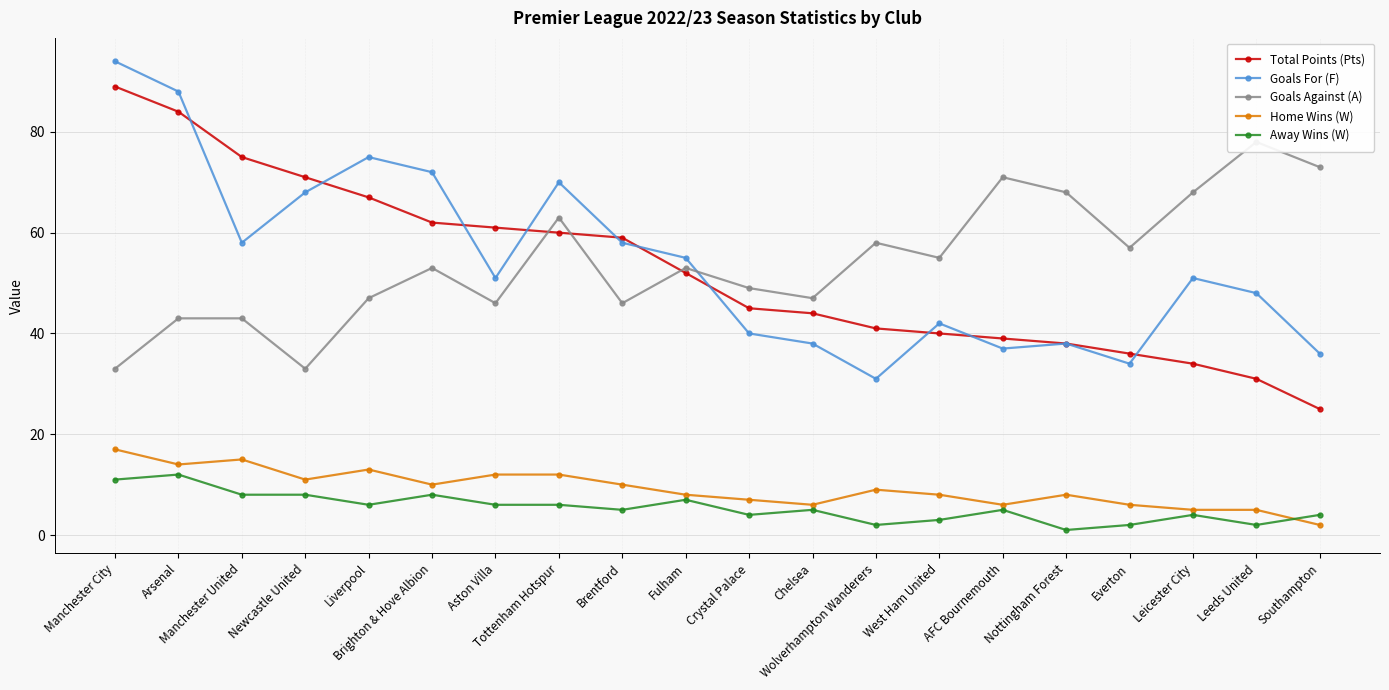

What is the sum of the Goals For (F) values at Leicester City and Aston Villa?

102